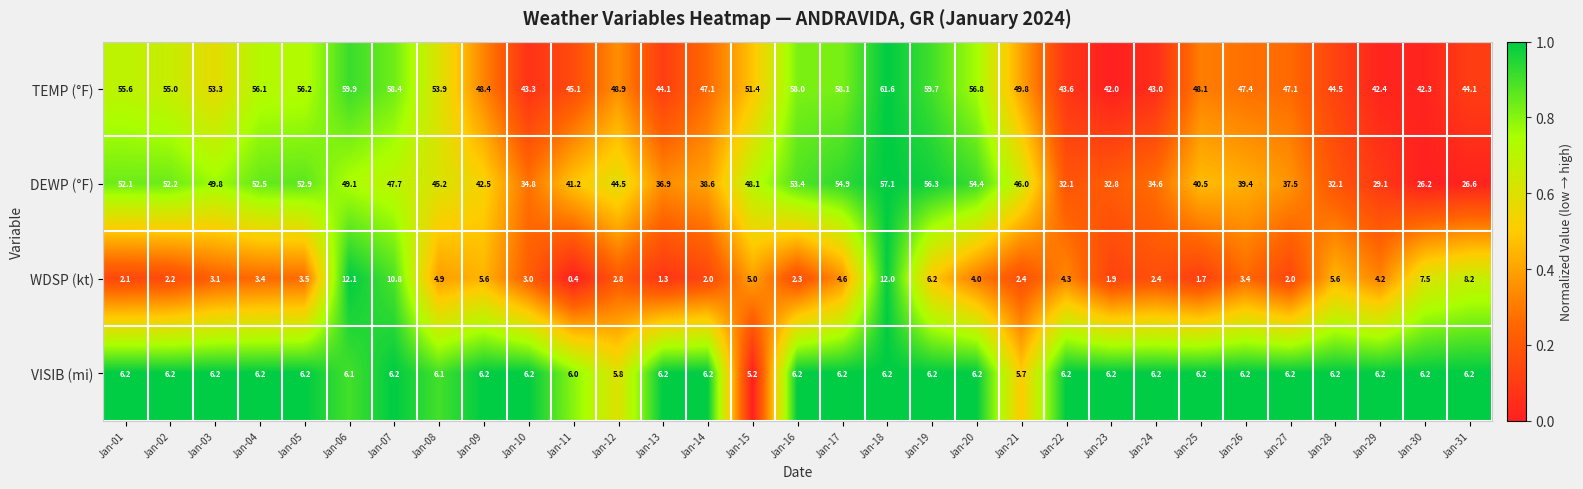

The value of VISIB (mi) at Jan-31 is 6.2. True or false?

True